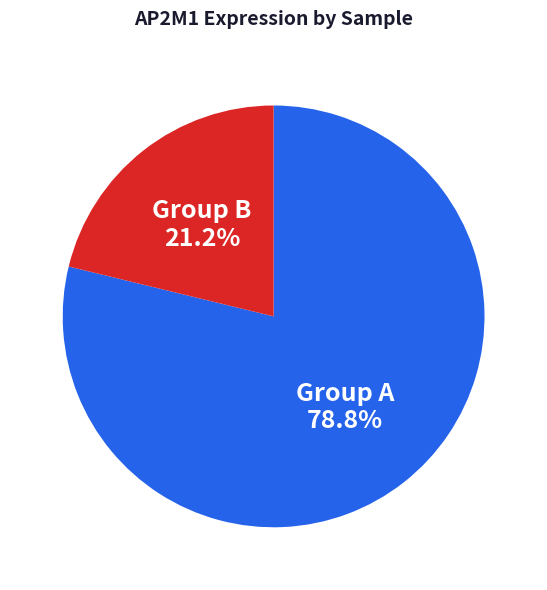

Which category accounts for the majority?

Group A